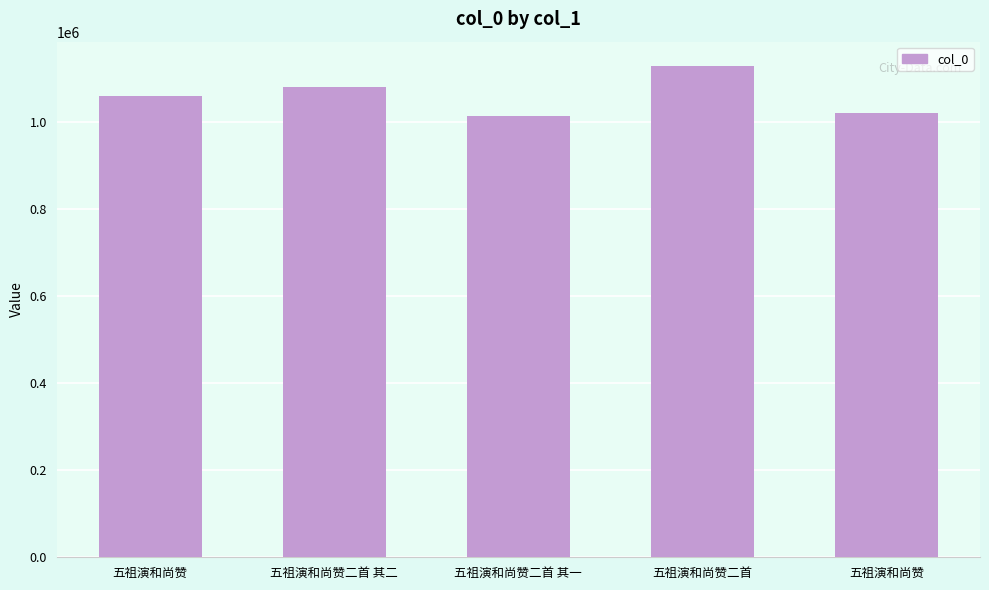

Reading left to right, transcribe all the data shown in this chart.

五祖演和尚赞=1061888	五祖演和尚赞二首 其二=1082507	五祖演和尚赞二首 其一=1015767	五祖演和尚赞二首=1129388	五祖演和尚赞=1022354